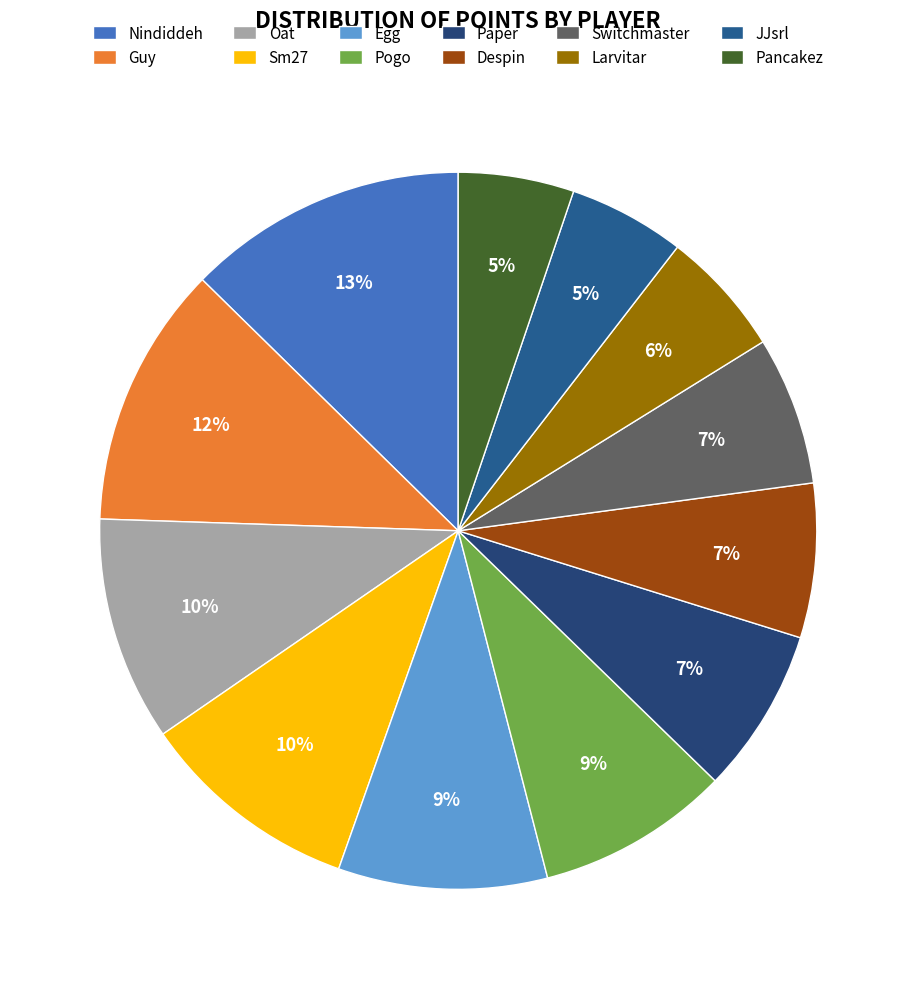

Count the number of slices in the pie.

12